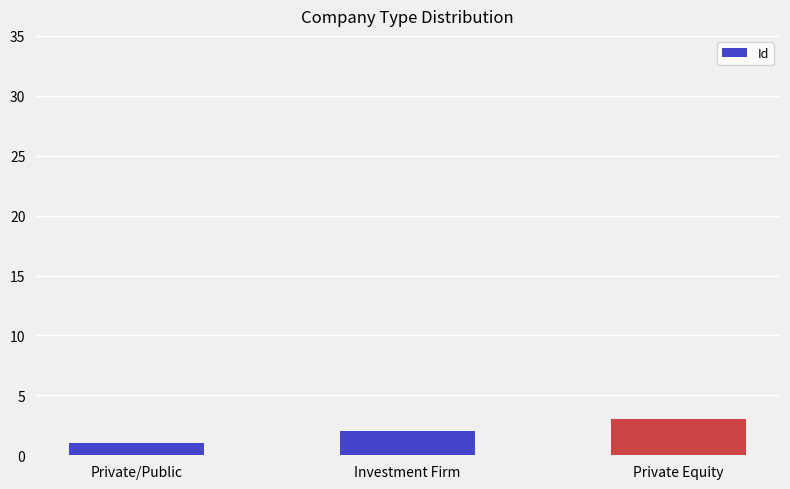

What is the difference between the maximum and minimum values?

2